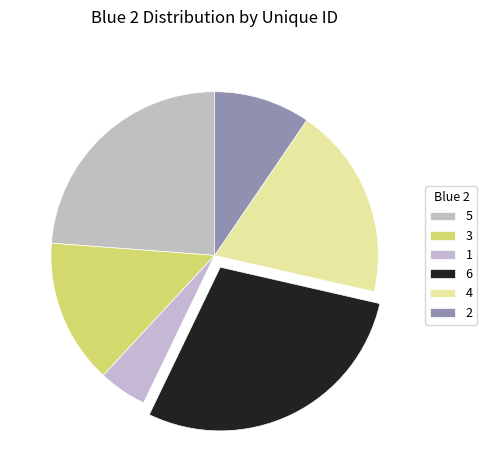

The 5 slice represents 24% of the pie. True or false?

True